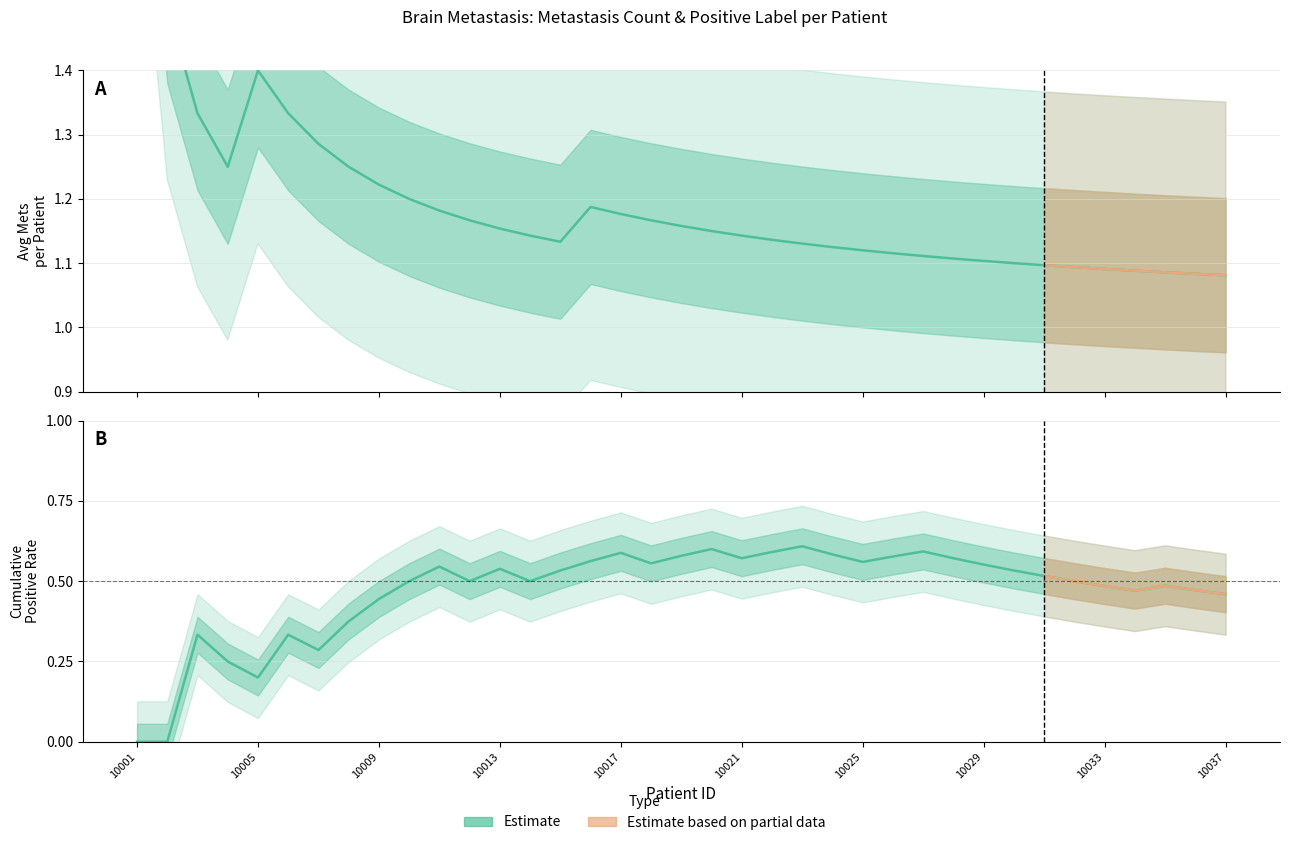

True or false: Is Positive Label has a value of 0 at 10012.

True